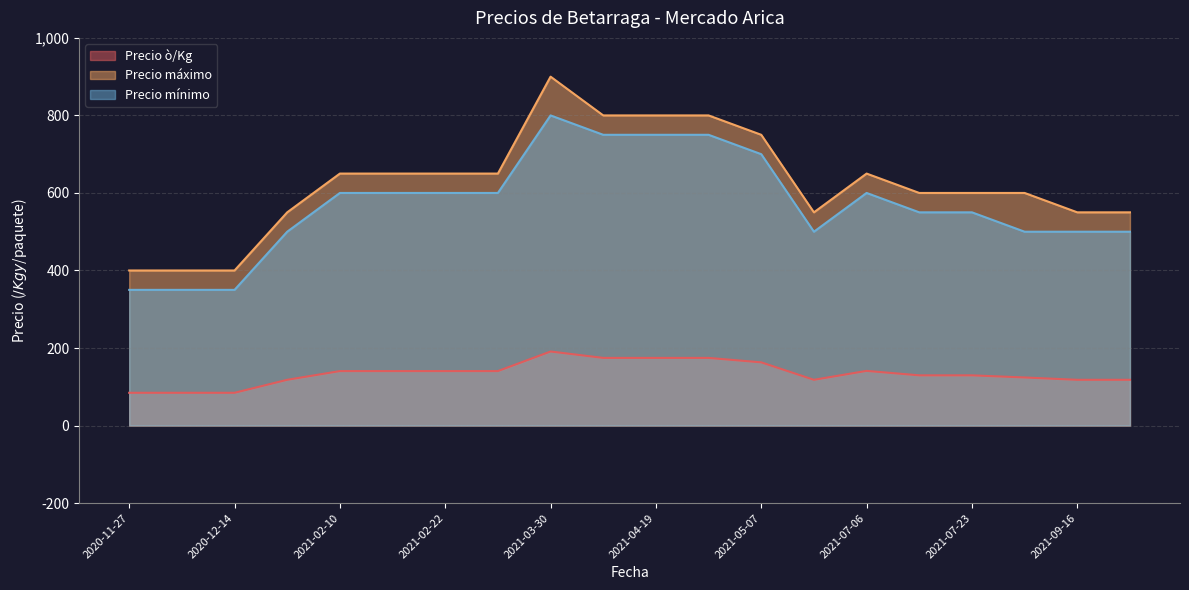

What is the maximum value shown in the chart?

900.0